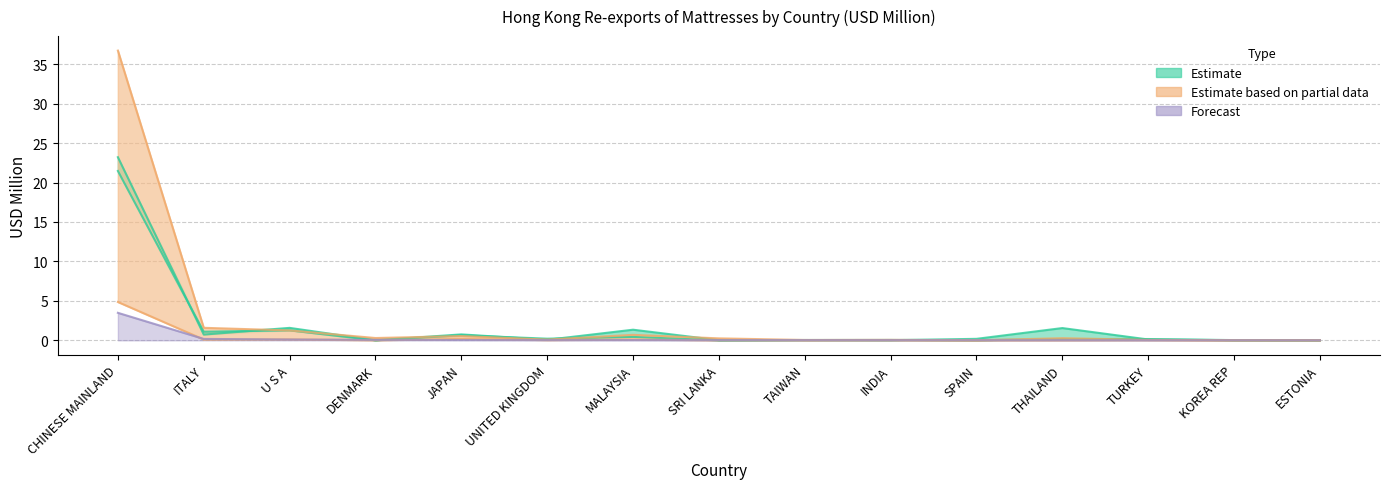

True or false: 201712 has a value of 0.0 at INDIA.

True